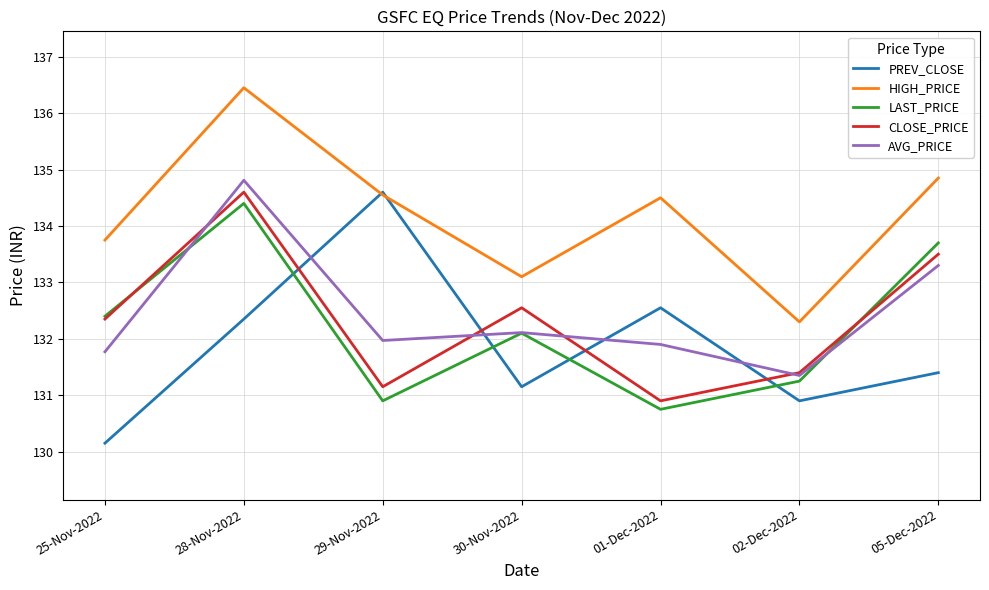

Is it true that LAST_PRICE equals 132.1 at 30-Nov-2022?

True